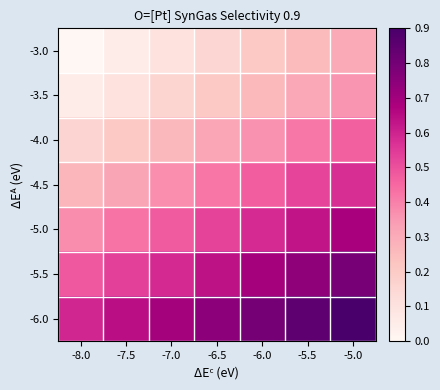

What is the difference between the highest and lowest values at -7.5?

0.6